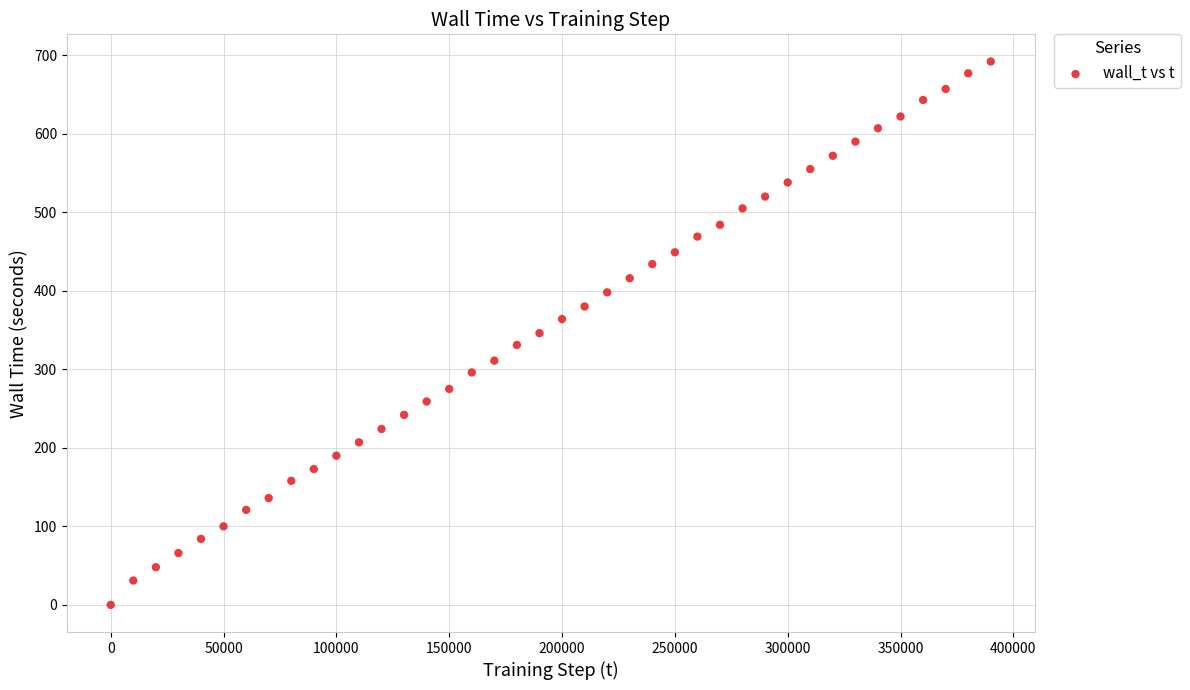

What is the range of X values (max minus min)?

390000